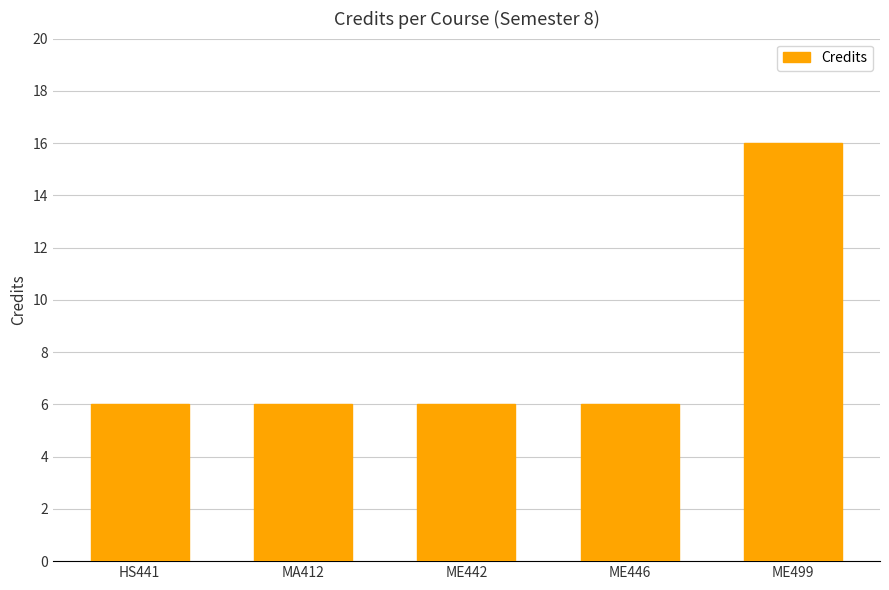

Is it true that the value at ME446 is 3?

False